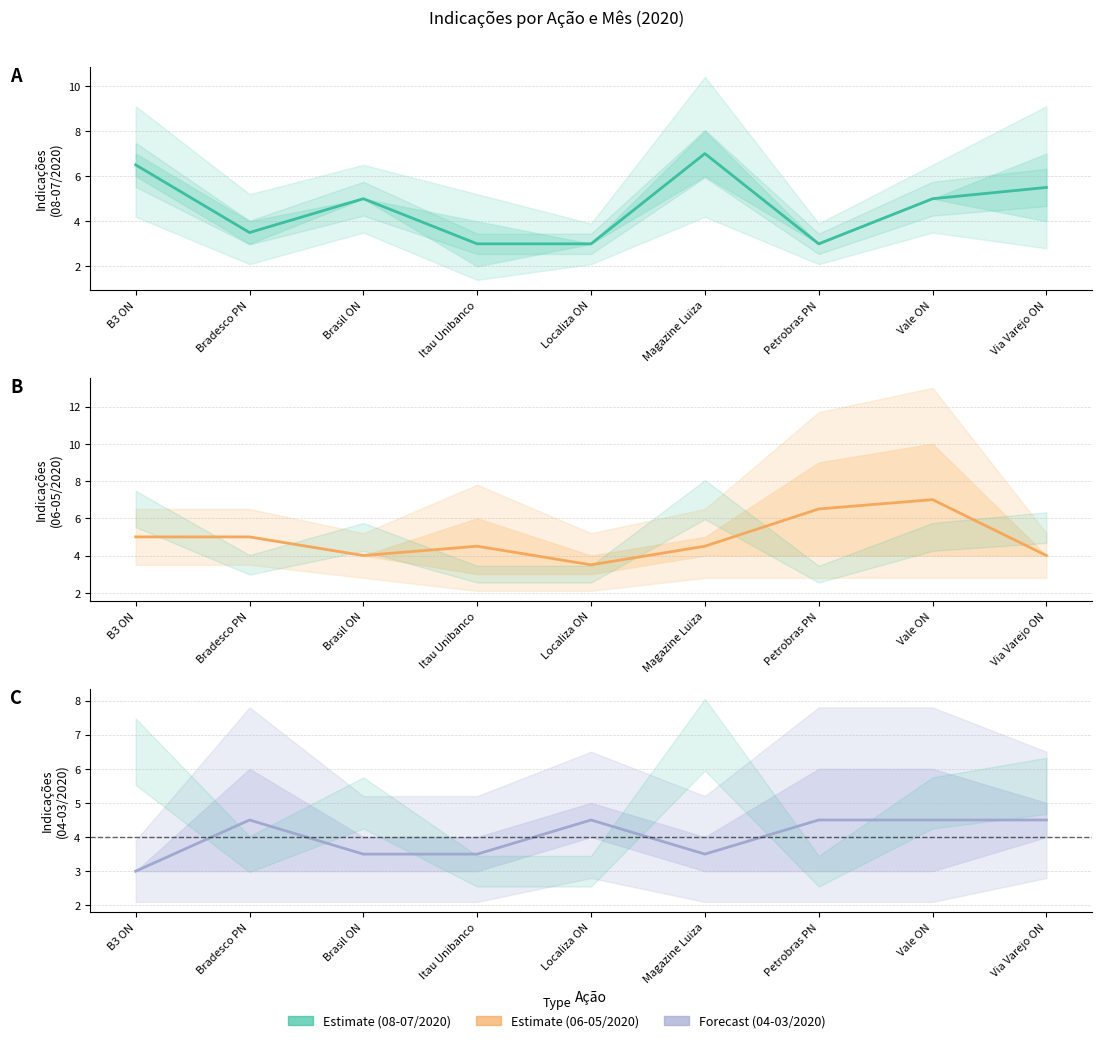

What is the approximate value of Indicações (06-05/2020) at Via Varejo ON?

4.0